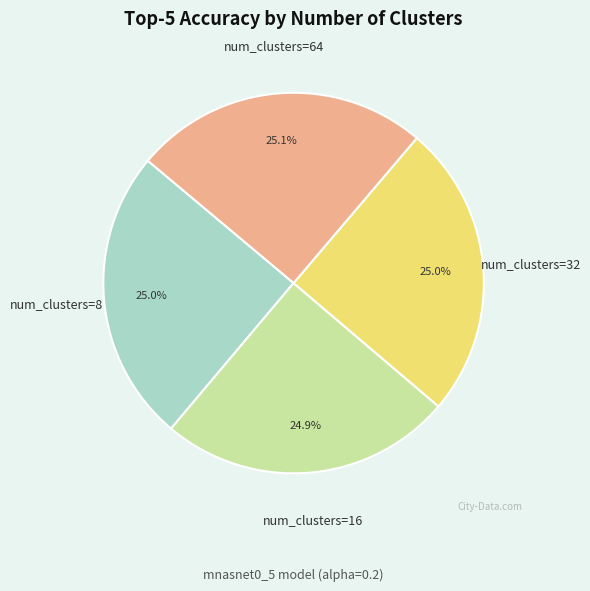

What percentage is NOT represented by num_clusters=64?

74.9%